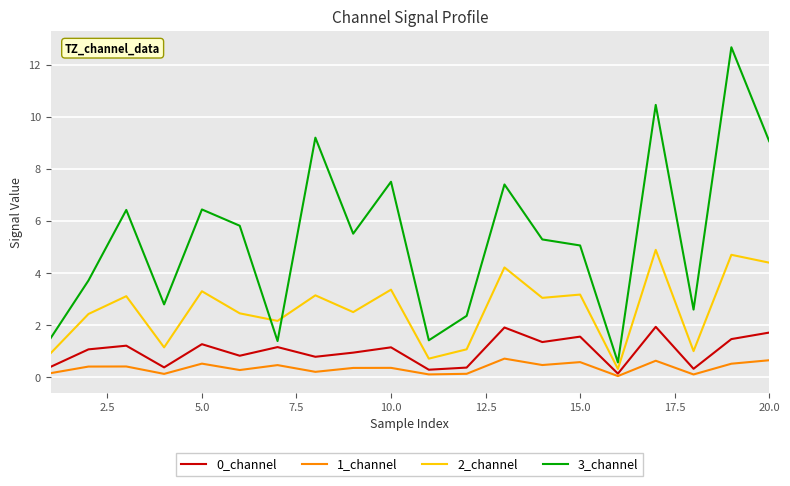

Which series has the largest total across all categories?

3_channel